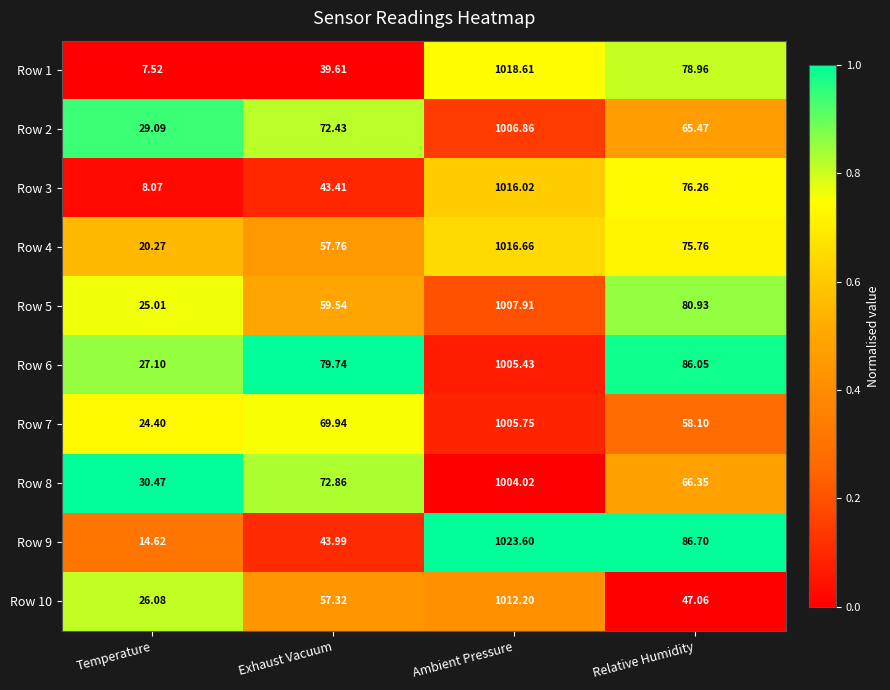

Count the number of data series in this chart.

10